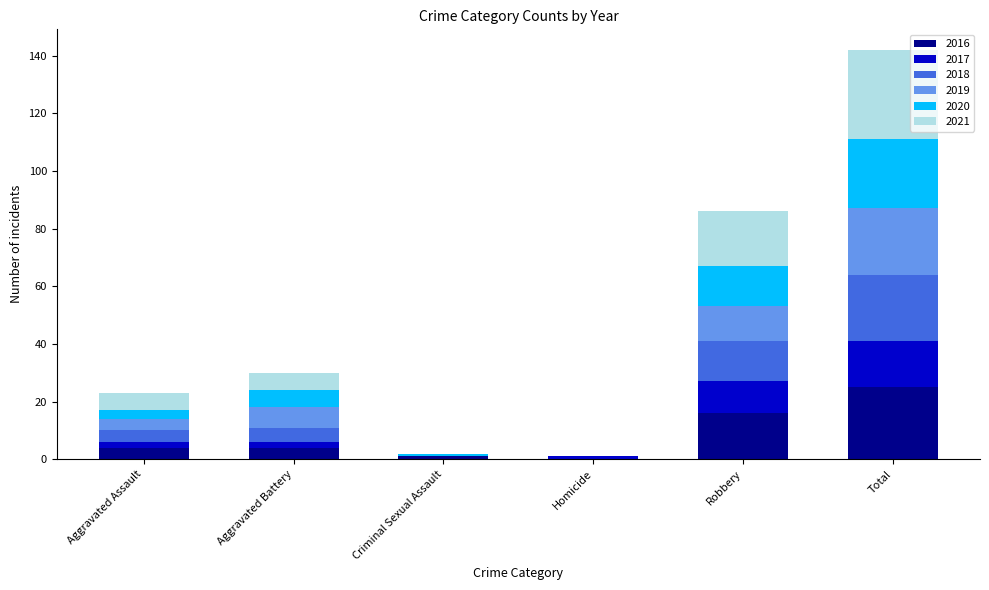

At which category is the sum across all series the highest?

Total